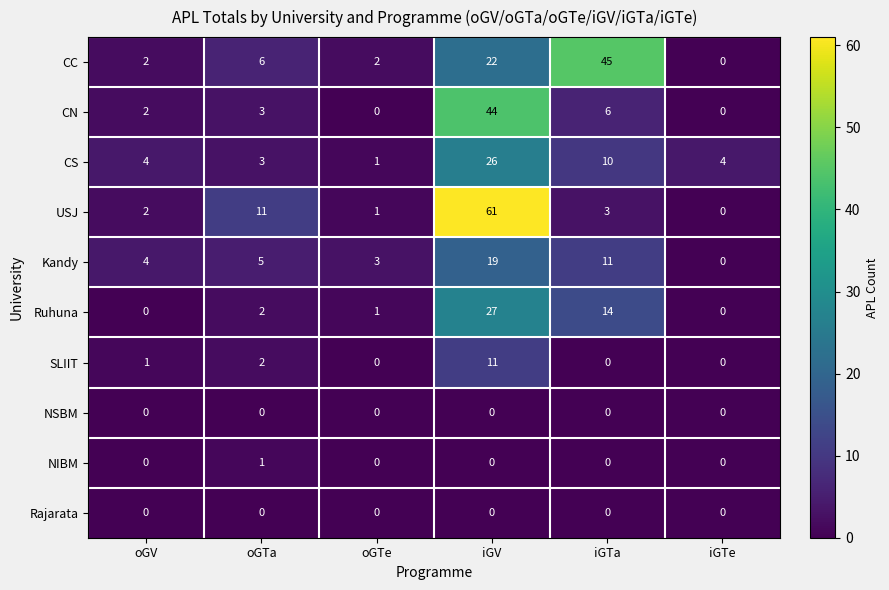

What is the total value across all series at oGTa?

33